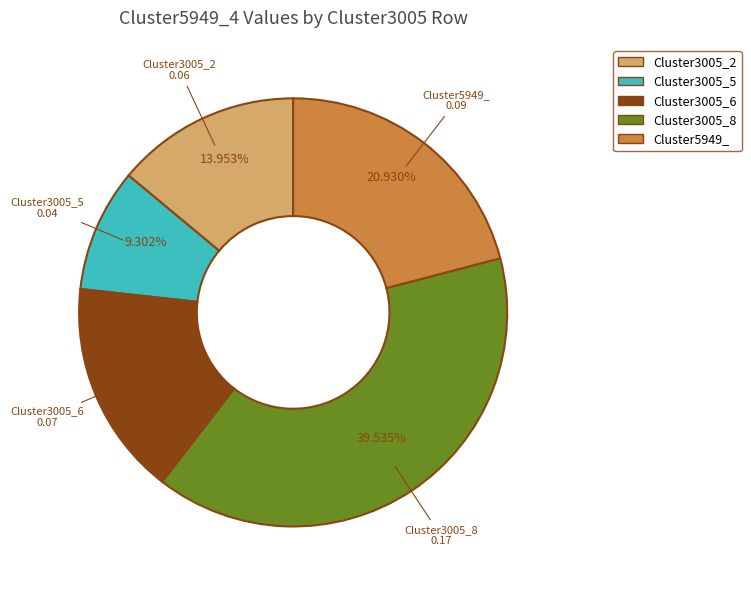

To the nearest percent, what portion does Cluster3005_5 represent?

9%